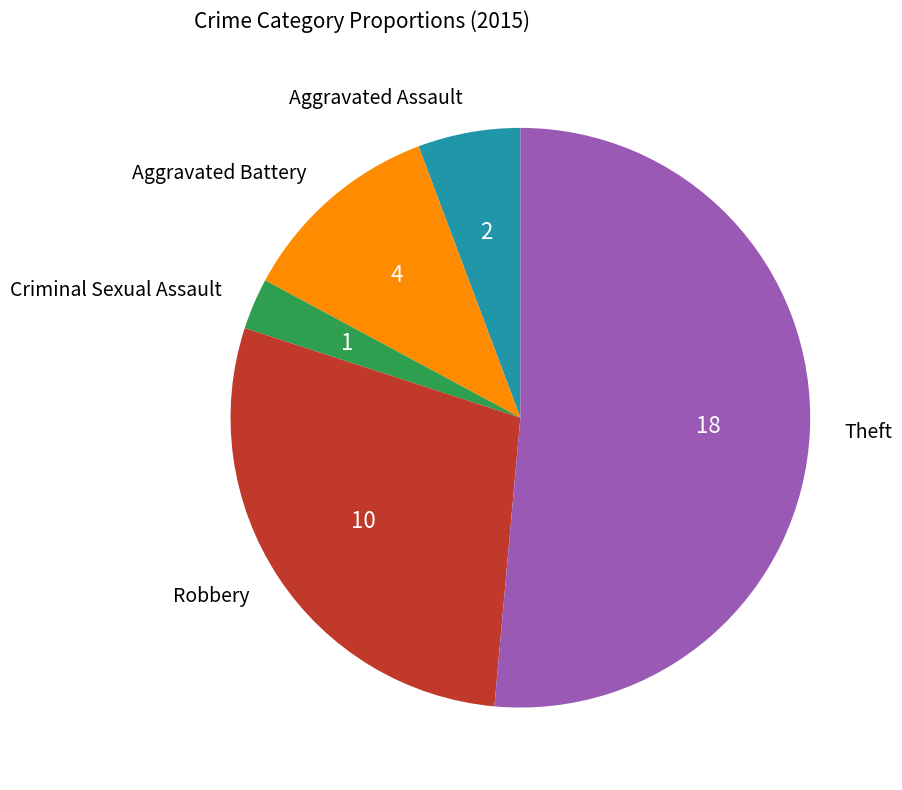

True or false: Robbery accounts for 15% of the total.

False